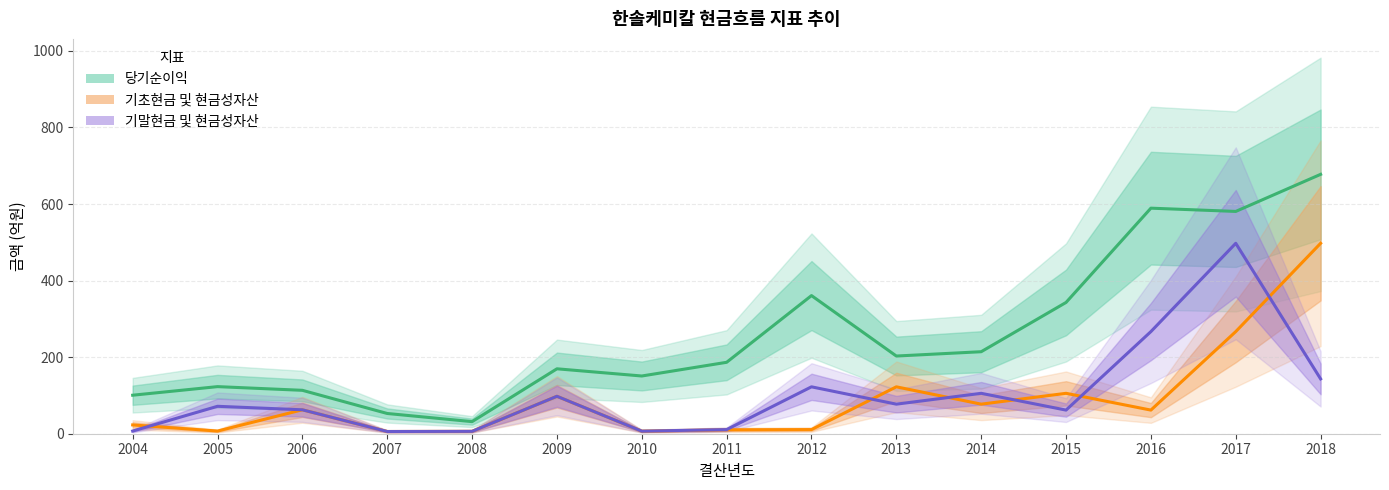

True or false: 기말현금 및 현금성자산 and 기초현금 및 현금성자산 cross at least once.

True